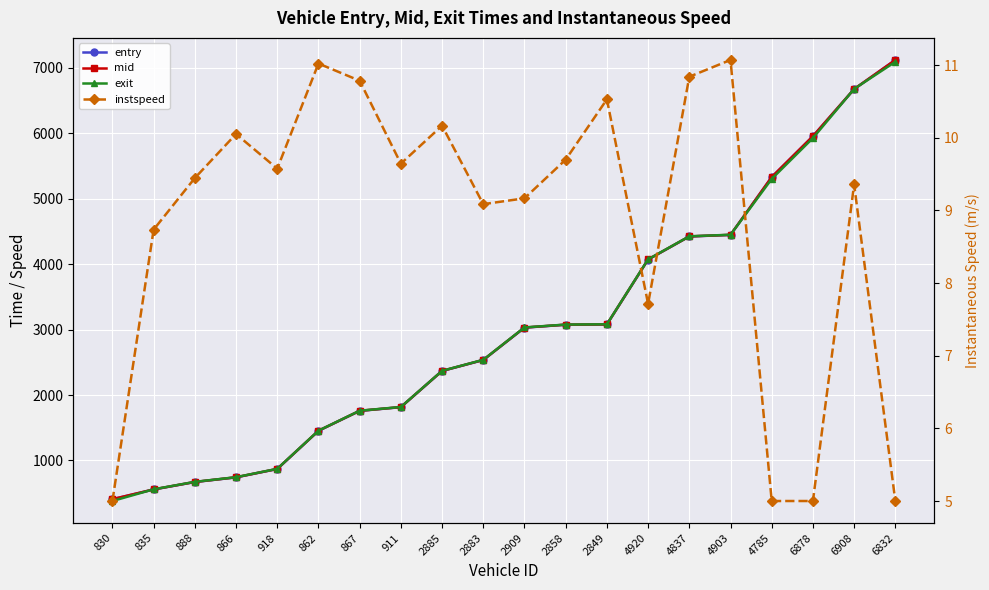

Reading right to left, transcribe all the data shown in this chart.

entry: 6832=7121.0	6908=6676.0	6878=5955.1	4785=5331.0	4903=4447.4	4837=4423.4	4920=4070.9	2849=3078.4	2858=3074.1	2909=3029.9	2883=2534.8	2885=2367.4	911=1814.3	867=1757.4	862=1452.4	918=869.0	866=741.2	888=669.9	835=556.0	830=406.9
mid: 6832=7122.1	6908=6677.2	6878=5956.4	4785=5332.1	4903=4448.5	4837=4424.5	4920=4072.2	2849=3079.5	2858=3075.4	2909=3031.1	2883=2536.3	2885=2368.5	911=1815.5	867=1758.4	862=1453.5	918=870.2	866=742.3	888=671.1	835=557.1	830=408.0
exit: 6832=7093.7	6908=6678.9	6878=5927.9	4785=5303.6	4903=4450.0	4837=4426.0	4920=4074.0	2849=3081.1	2858=3076.9	2909=3032.9	2883=2538.0	2885=2369.9	911=1817.0	867=1759.9	862=1455.0	918=871.8	866=743.8	888=672.6	835=558.8	830=379.7
instspeed: 6832=5.0	6908=9.4	6878=5.0	4785=5.0	4903=11.1	4837=10.8	4920=7.7	2849=10.5	2858=9.7	2909=9.2	2883=9.1	2885=10.2	911=9.6	867=10.8	862=11.0	918=9.6	866=10.1	888=9.4	835=8.7	830=5.0